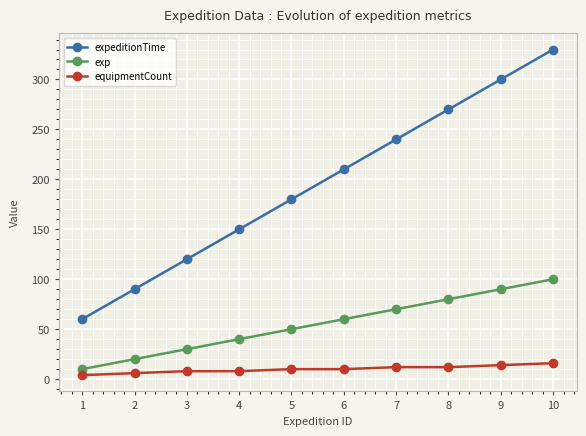

What is the sum of all exp values?

550